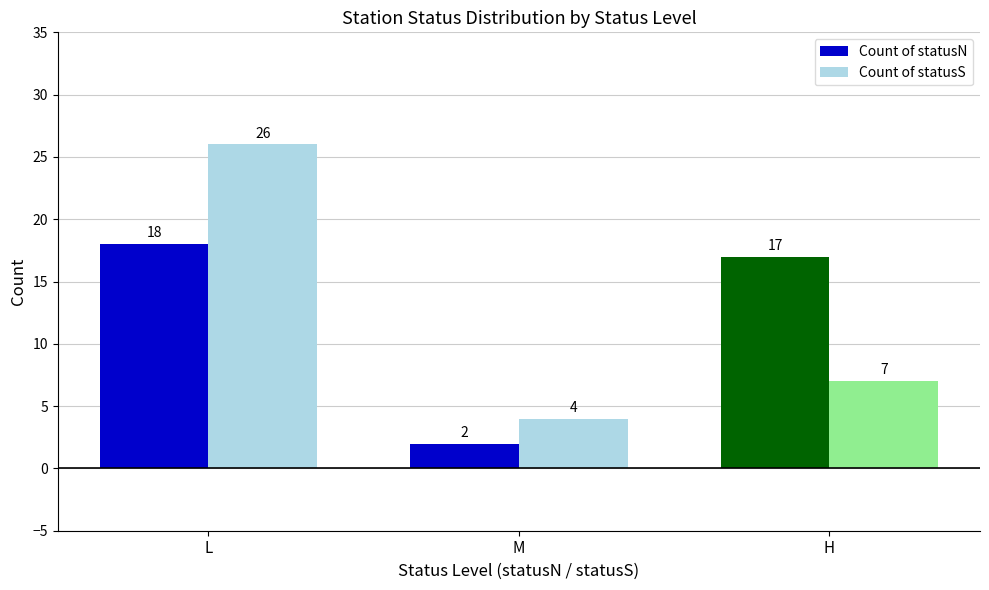

At how many categories does at least one series exceed 10?

2